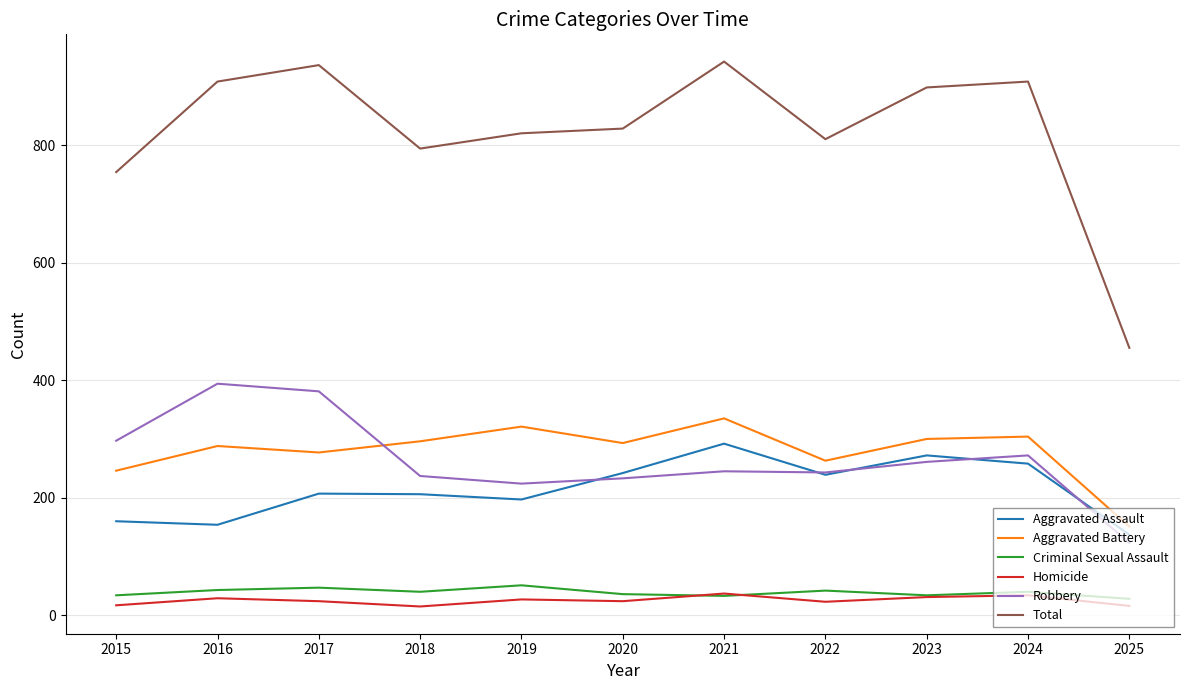

Count the number of categories in the chart.

11